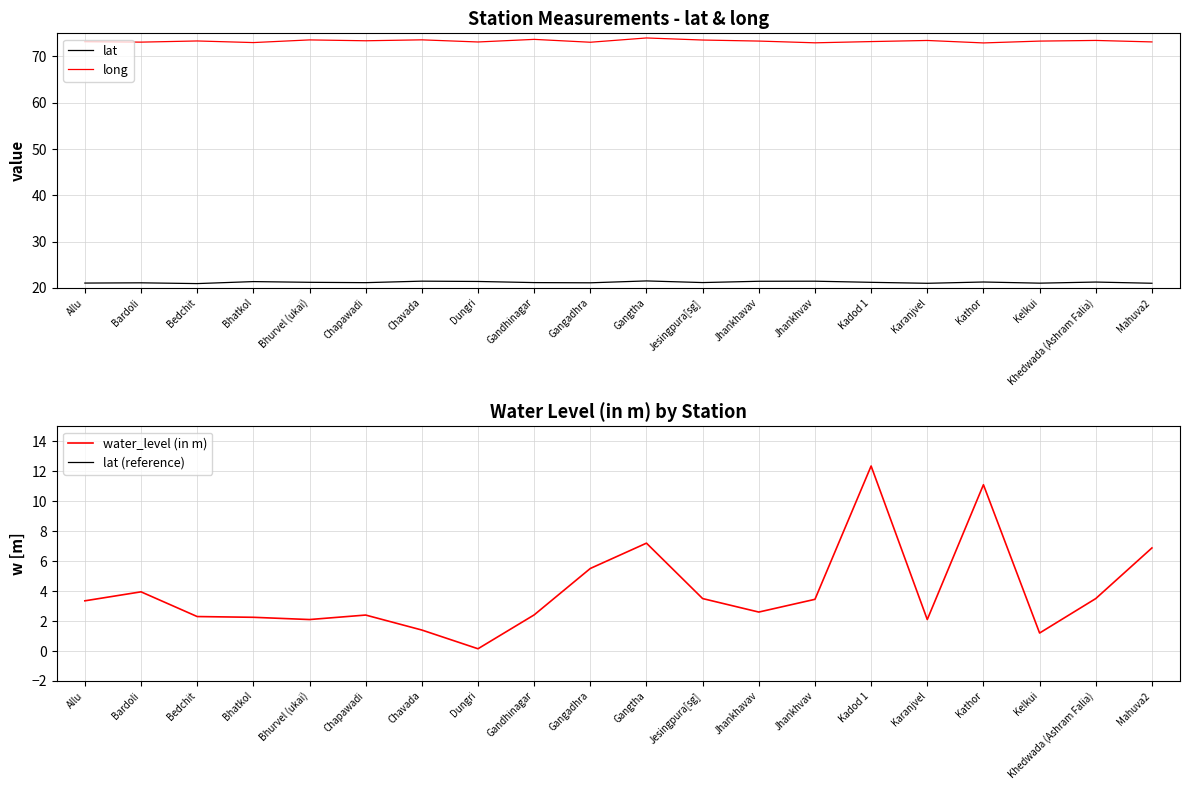

Rank the categories by lat (reference) value from highest to lowest.

Gangtha, Chavada, Jhankhvav, Jhankhavav, Dungri, Bhatkol, Kathor, Khedwada (Ashram Falia), Bhurvel (ukai), Kadod 1, Jesingpura[sg], Gandhinagar, Chapawadi, Gangadhra, Bardoli, Allu, Kelkui, Mahuva2, Karanjvel, Bedchit